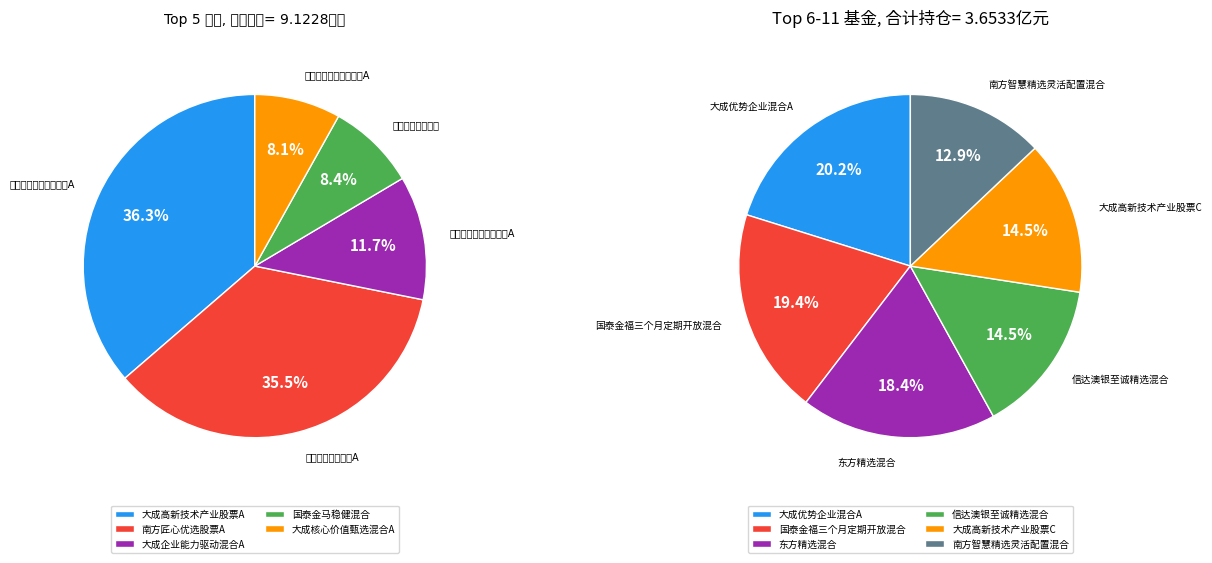

Does 国泰金福三个月定期开放混合 account for over 50% of the chart?

No